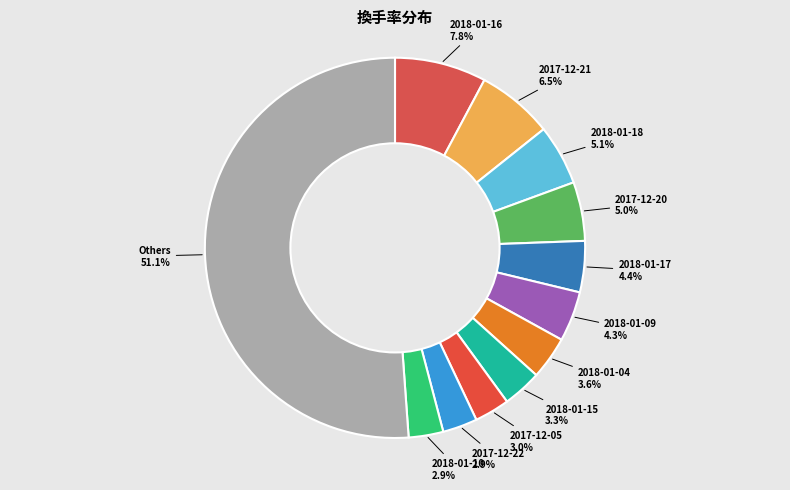

Does 2018-01-17 account for over 50% of the chart?

No